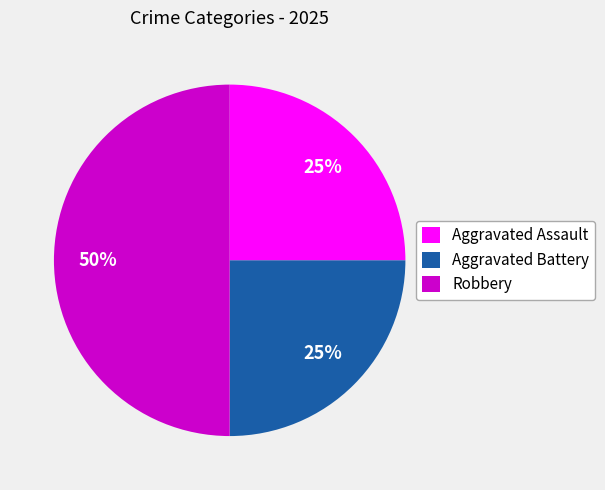

Is Aggravated Battery the majority of the pie?

No